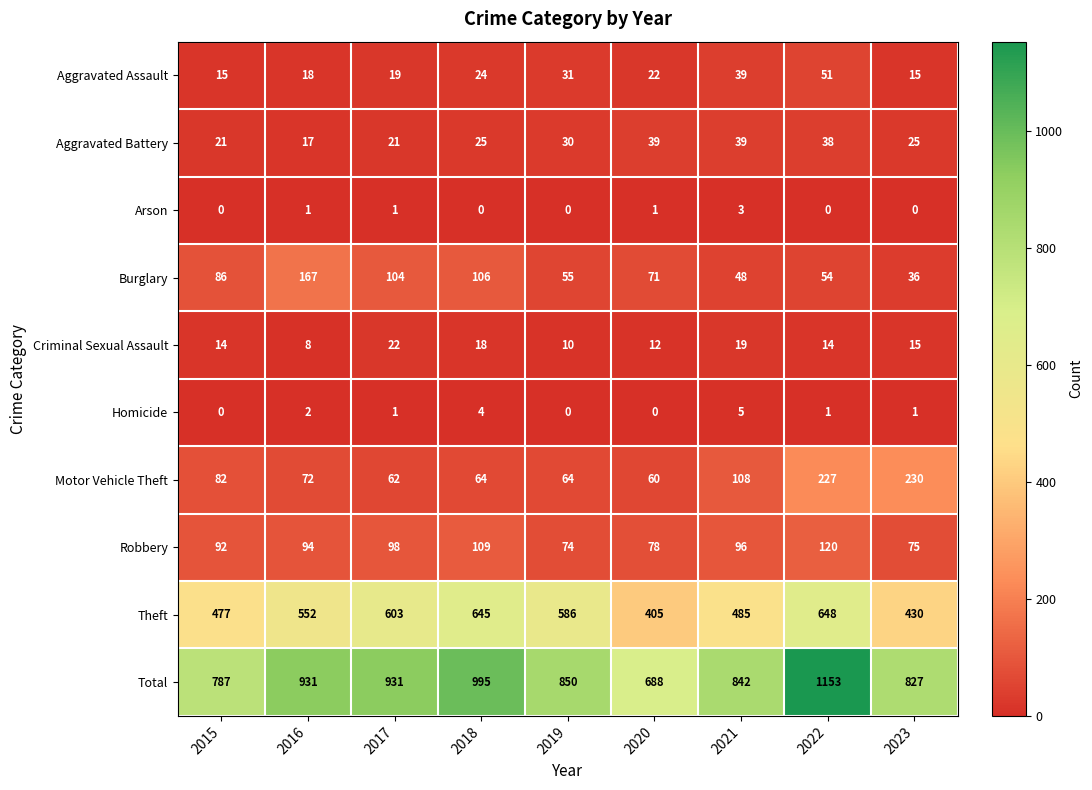

How many categories are shown in the chart?

9